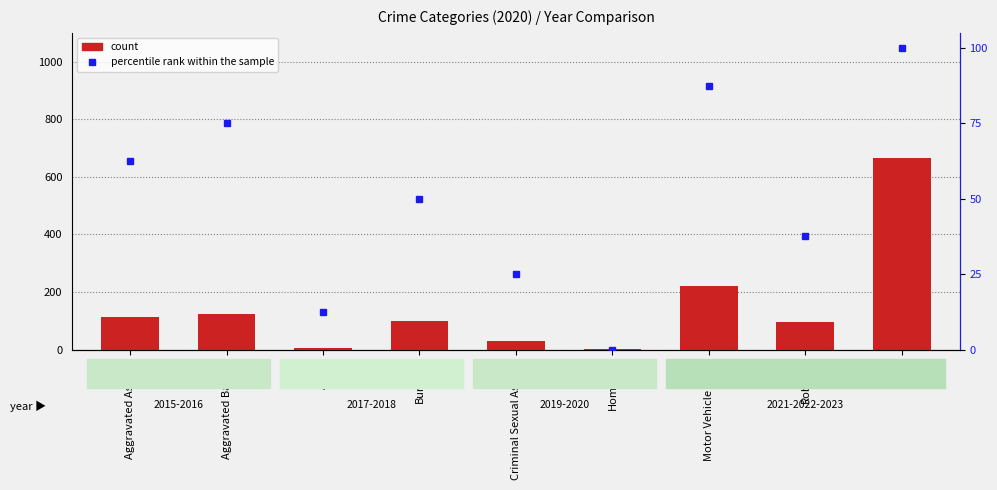

Reading left to right, extract all data points from this chart.

count: Aggravated Assault=113.0	Aggravated Battery=125.0	Arson=4.0	Burglary=100.0	Criminal Sexual Assault=28.0	Homicide=2.0	Motor Vehicle Theft=221.0	Robbery=97.0	Theft=666.0
percentile rank within the sample: Aggravated Assault=62.5	Aggravated Battery=75.0	Arson=12.5	Burglary=50.0	Criminal Sexual Assault=25.0	Homicide=0.0	Motor Vehicle Theft=87.5	Robbery=37.5	Theft=100.0